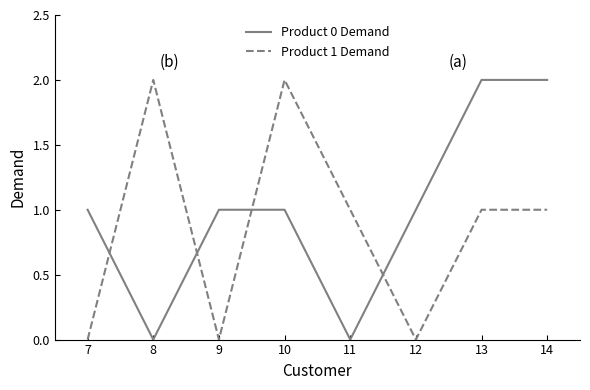

Which series has the largest total across all categories?

Product 0 Demand